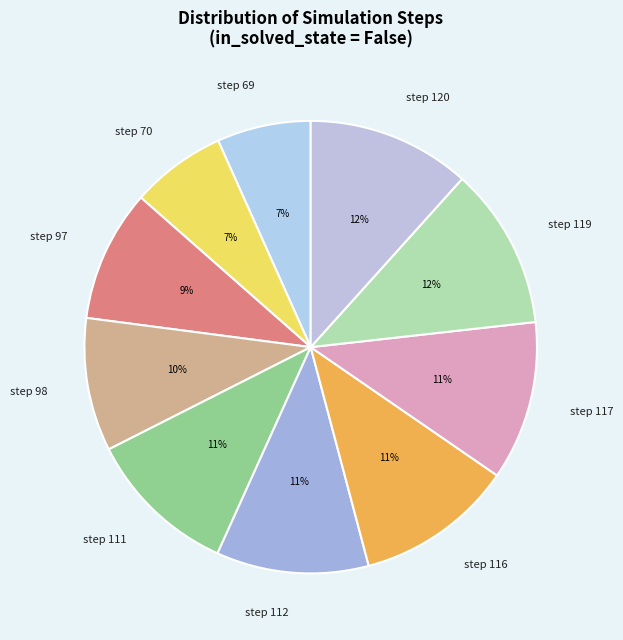

Do step 98 and step 117 together represent more than half of the pie?

No